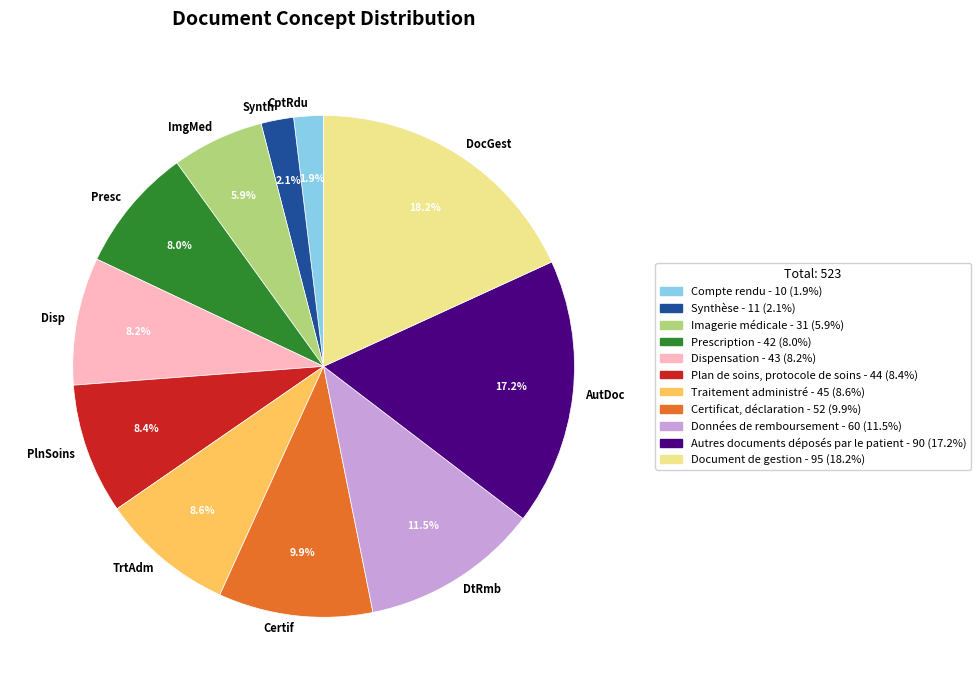

Is there a majority slice in this chart?

No